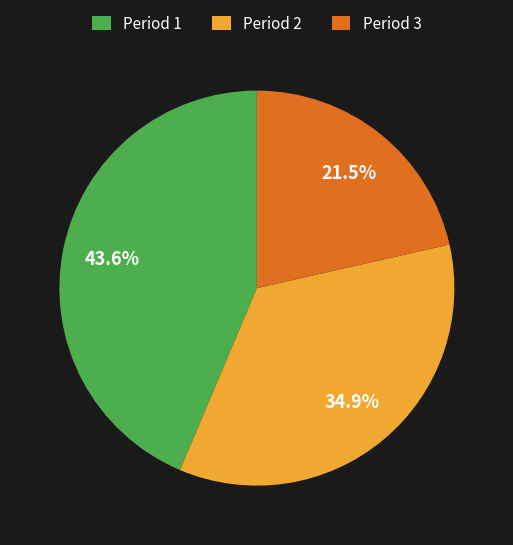

Approximately how many times larger is the value at Period 2 compared to Period 1?

0.8